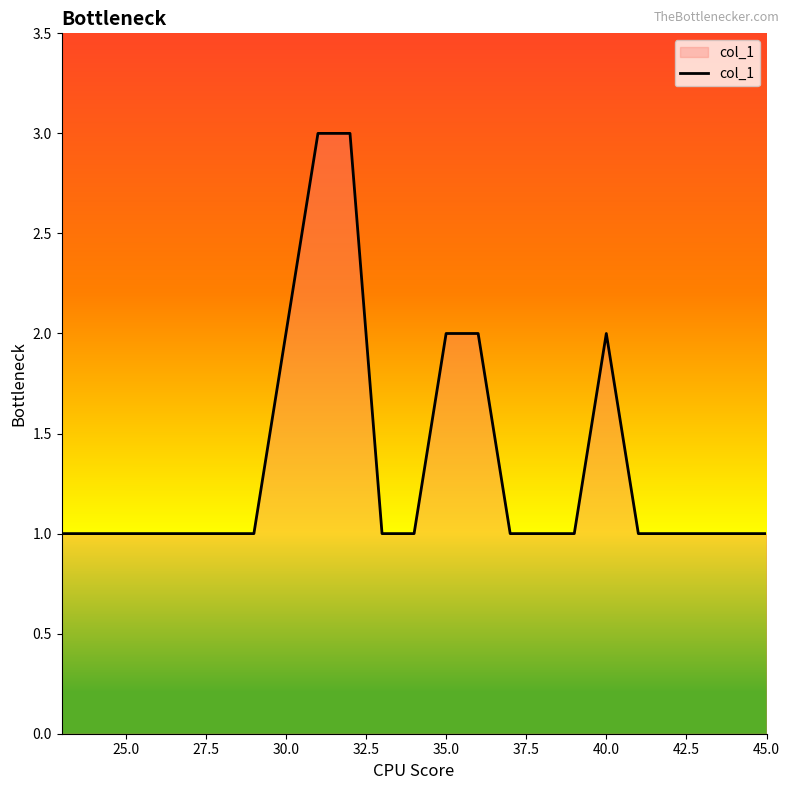

How many lines are shown in the chart?

1